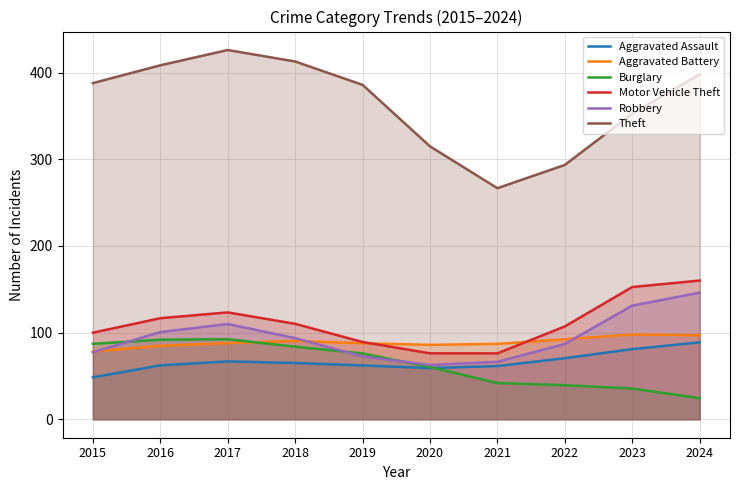

List the series in order of their peak value, highest first.

Theft, Motor Vehicle Theft, Robbery, Aggravated Battery, Burglary, Aggravated Assault